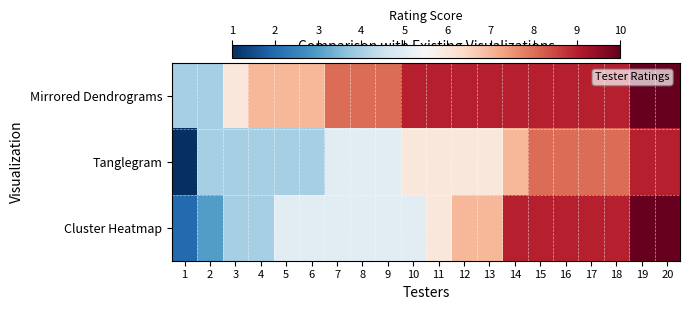

Between 20 and 18, which is larger?

20